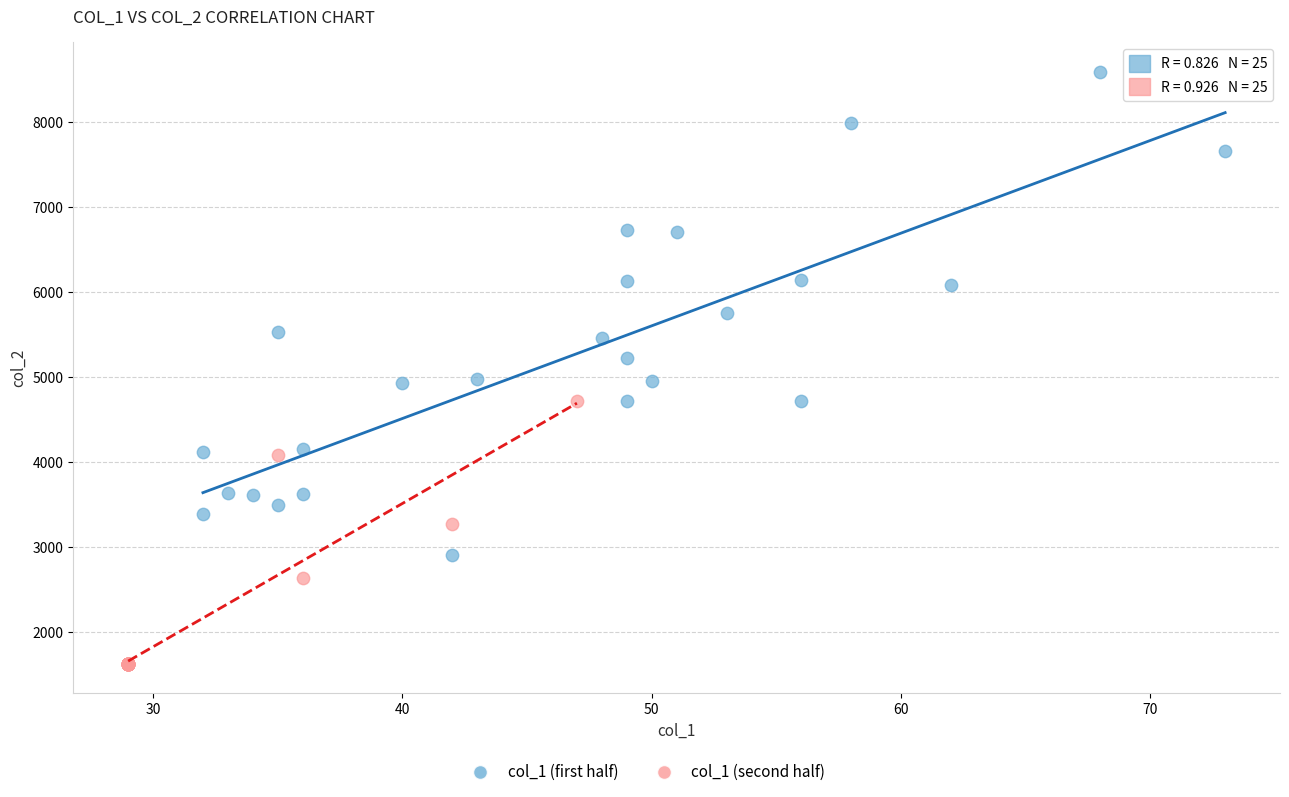

Which series has the largest Y range (max minus min)?

col_1 (first half)